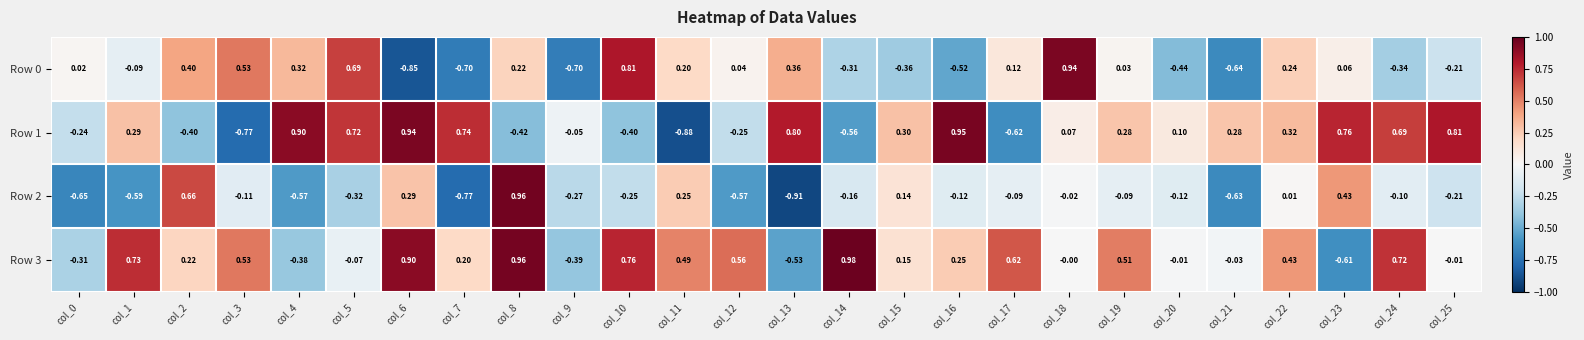

Count the number of data series in this chart.

4